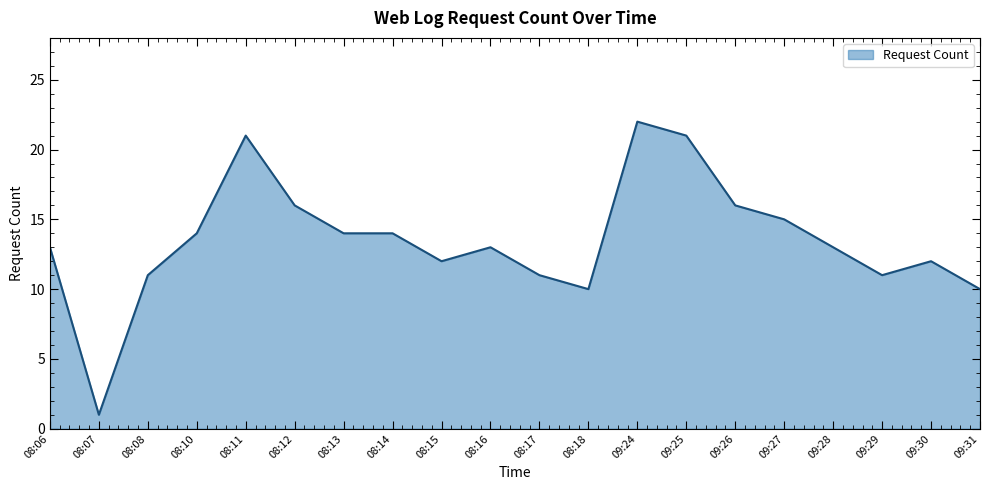

Which category has the lowest value across all series?

08:07